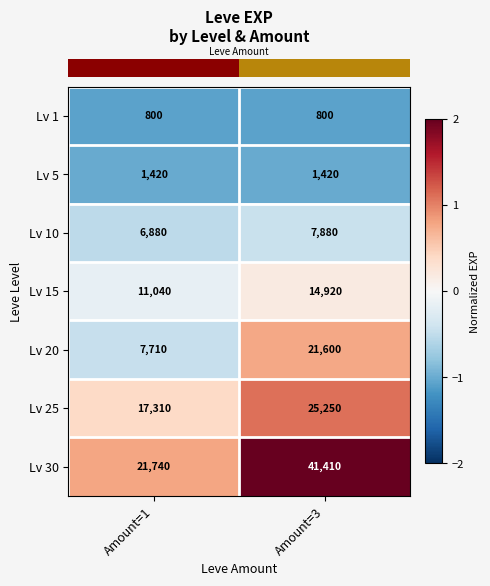

What is the lowest value of the Lv 10 series?

6880